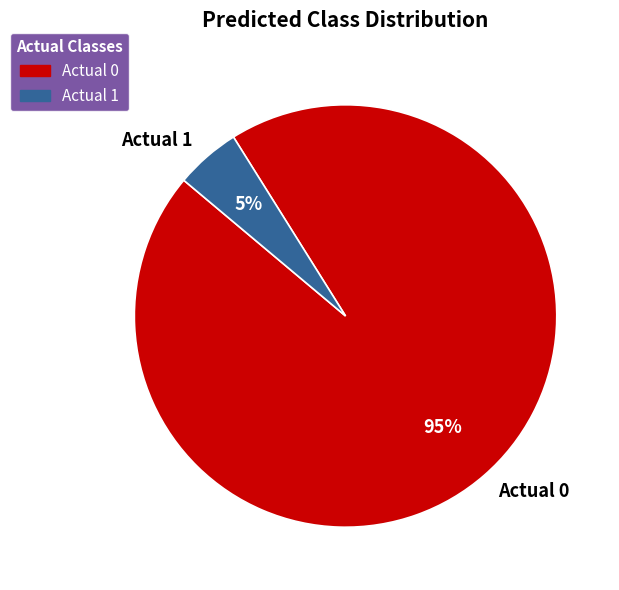

To the nearest percent, what is the average slice percentage?

50%